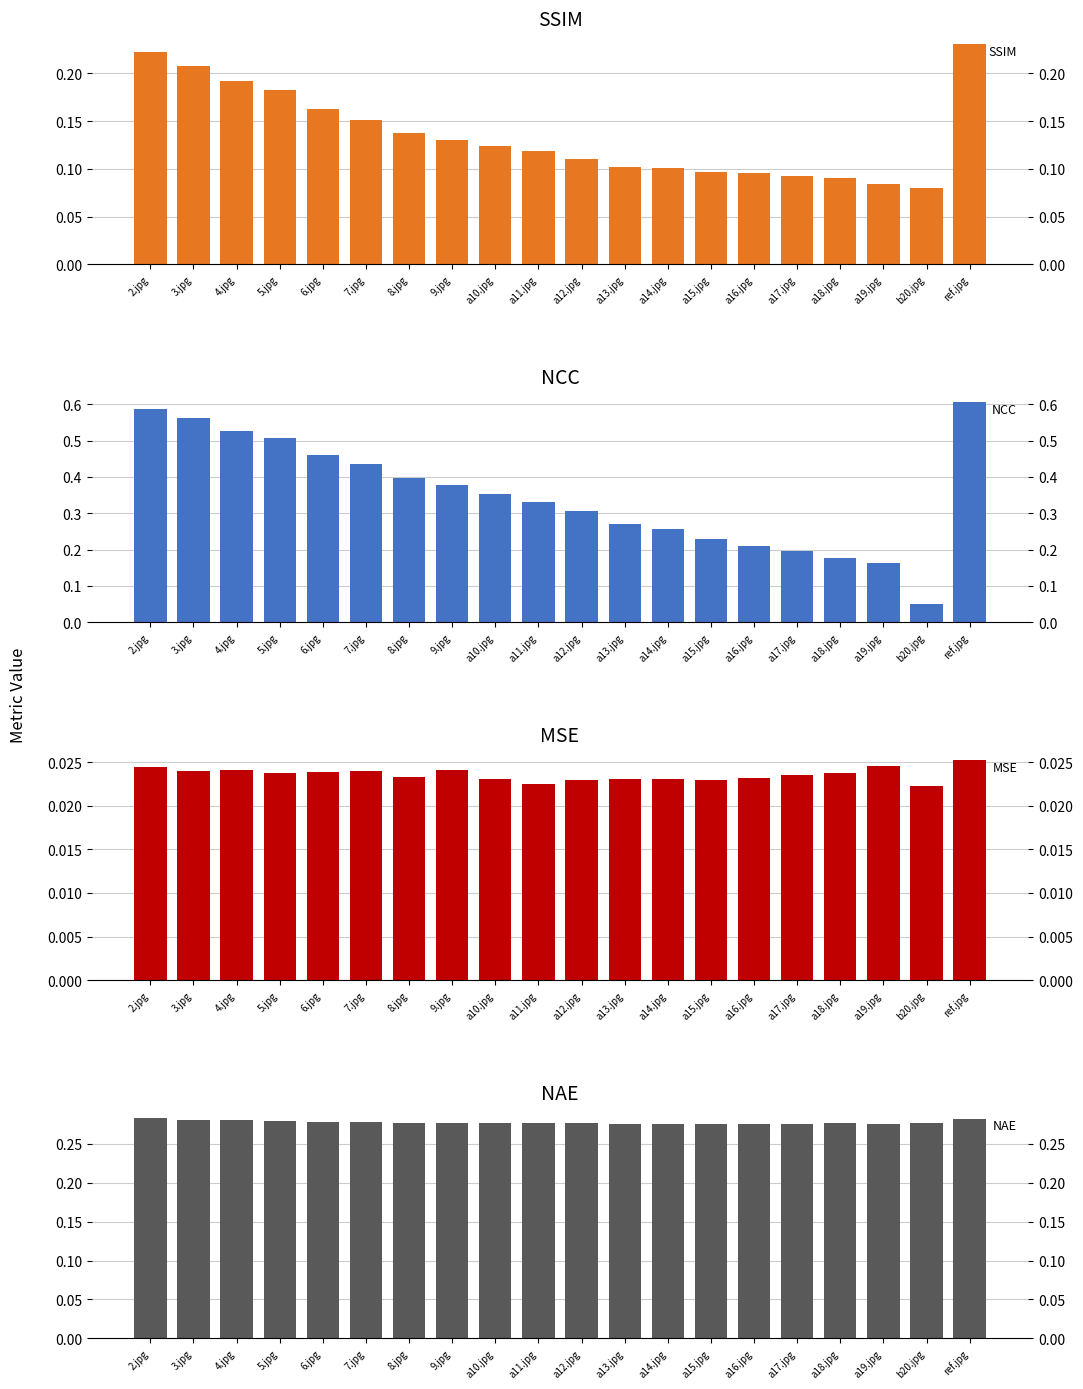

True or false: NAE has a value of 0.2 at a18.jpg.

False